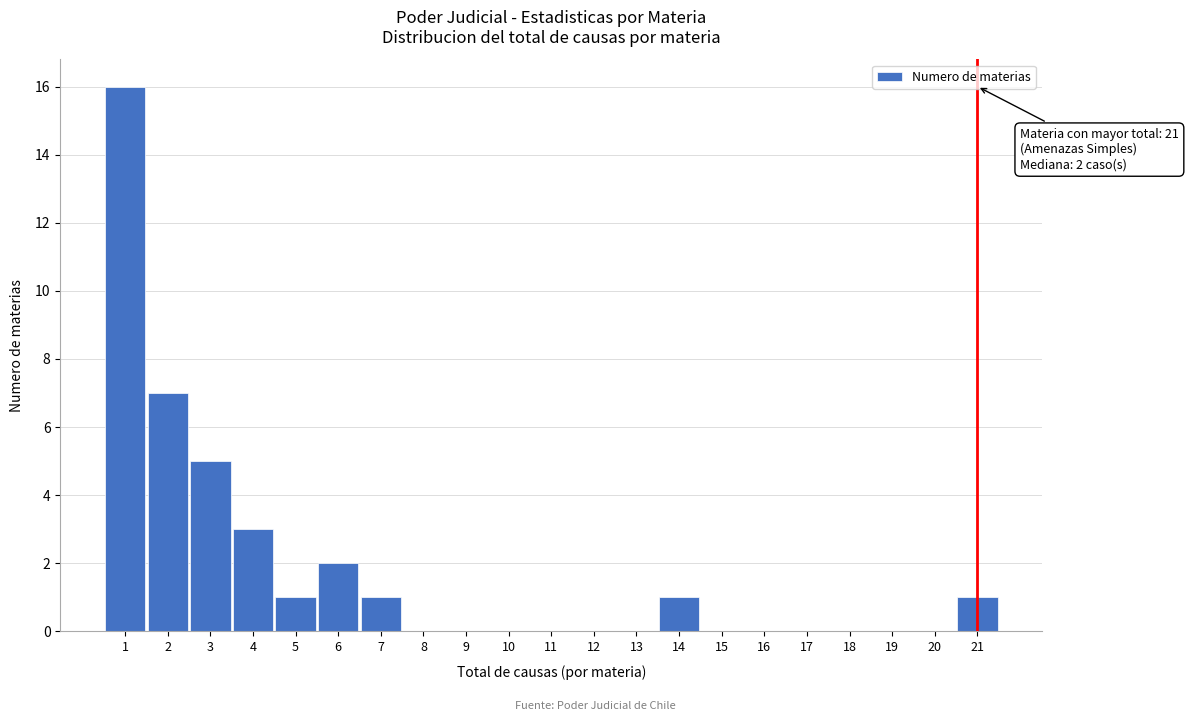

Reading left to right, what are all the values shown in this chart?

1=16	2=7	3=5	4=3	5=1	6=2	7=1	8=0	9=0	10=0	11=0	12=0	13=0	14=1	15=0	16=0	17=0	18=0	19=0	20=0	21=1